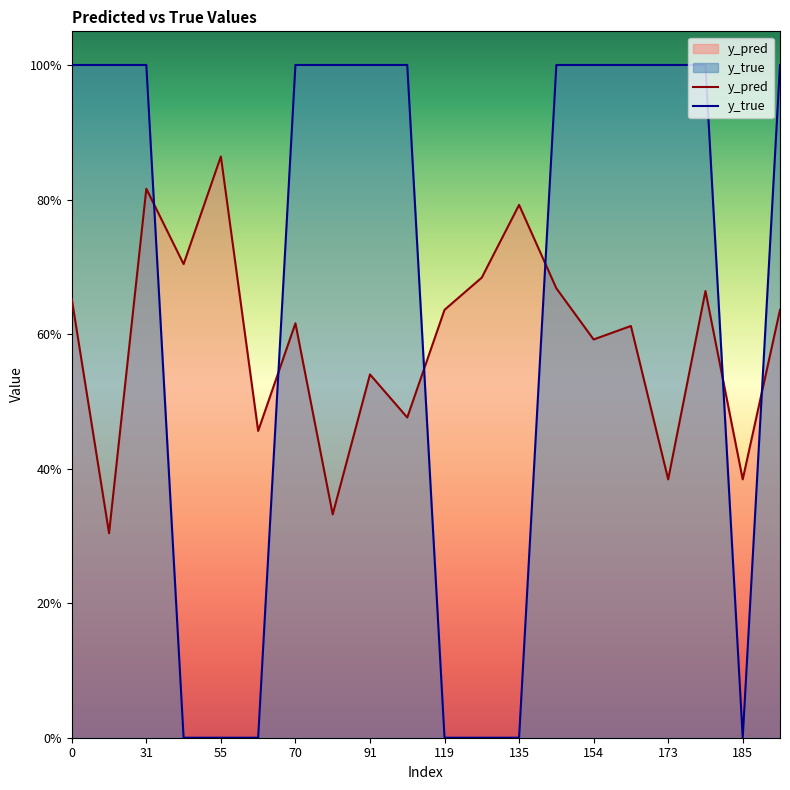

What is the total value across all series at 177?

1.7